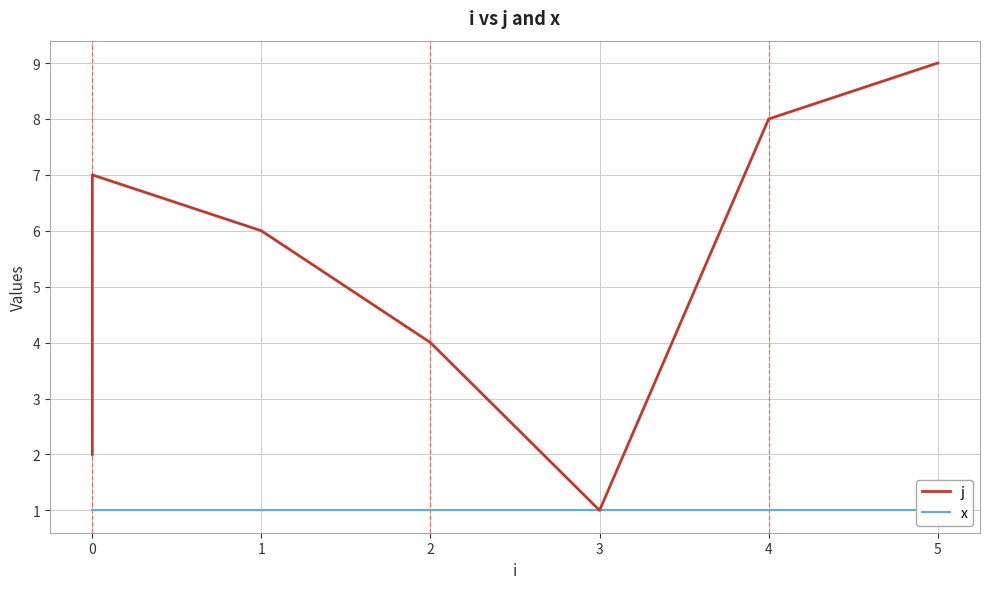

Reading left to right, list all the values displayed in this chart.

j: 2	3	5	7	6	4	1	8	9
x: 1	1	1	1	1	1	1	1	1